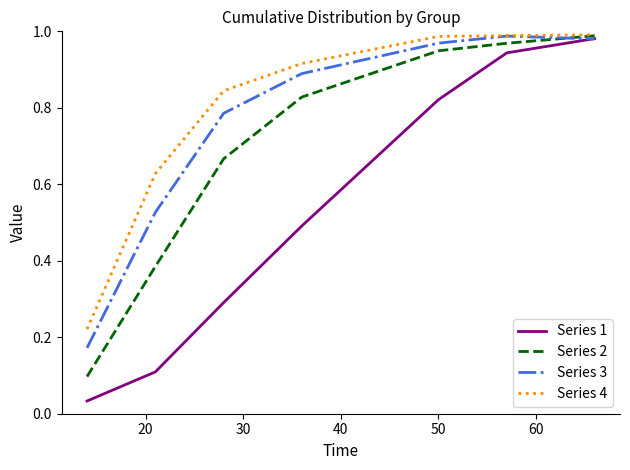

At how many categories does at least one series exceed 0?

7